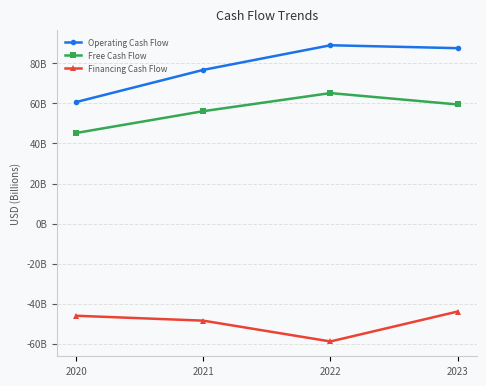

Which category has the lowest value across all series?

2022